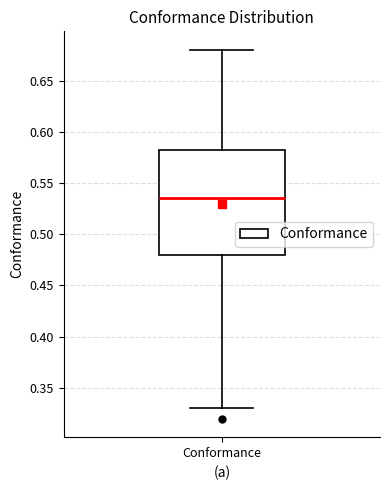

Where does the median line of the box for Conformance sit on the y-axis? The values are not printed on the chart, so give them approximately, as read against the axis.

0.535